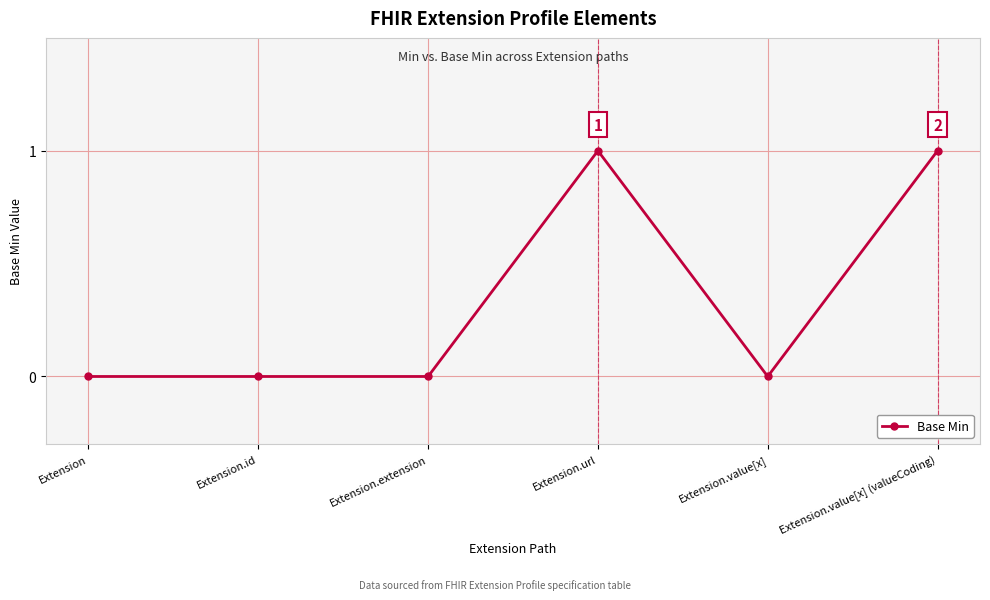

What is the value of the 4th point from the left?

1